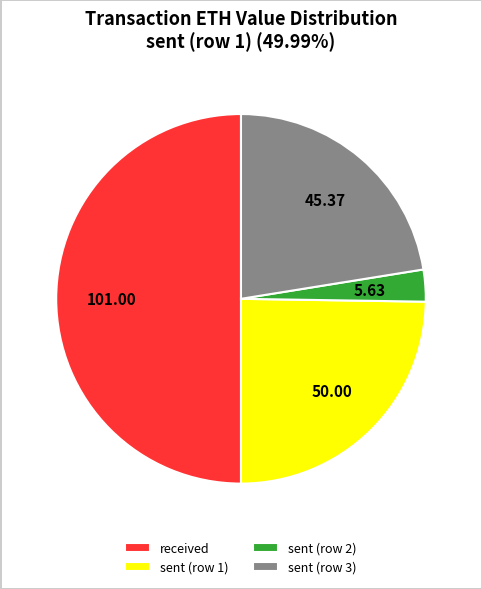

Rank the categories by value from highest to lowest.

received, sent (row 1), sent (row 3), sent (row 2)